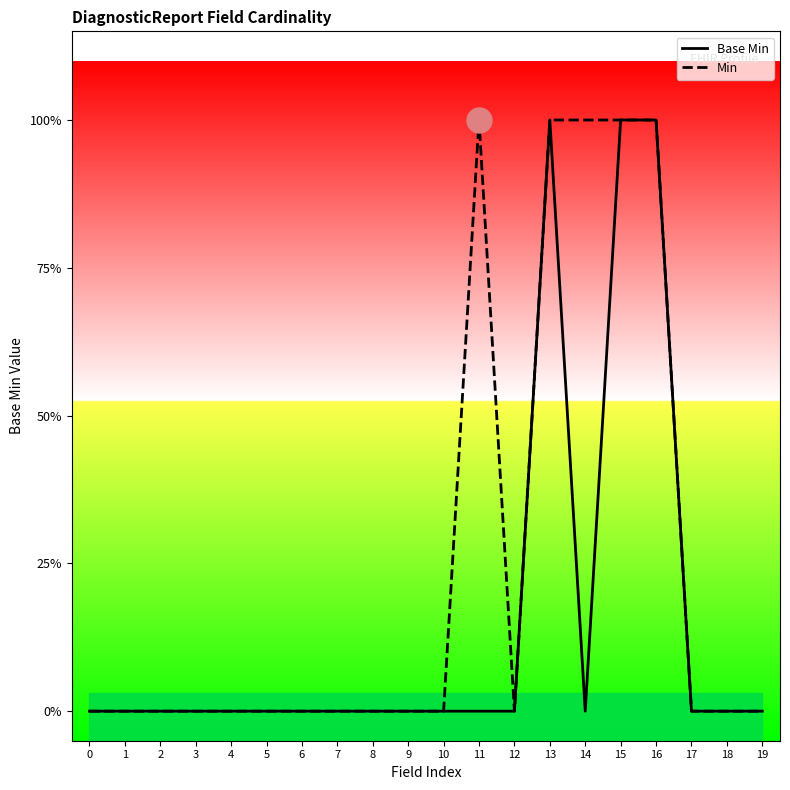

True or false: Min and Base Min cross at least once.

False